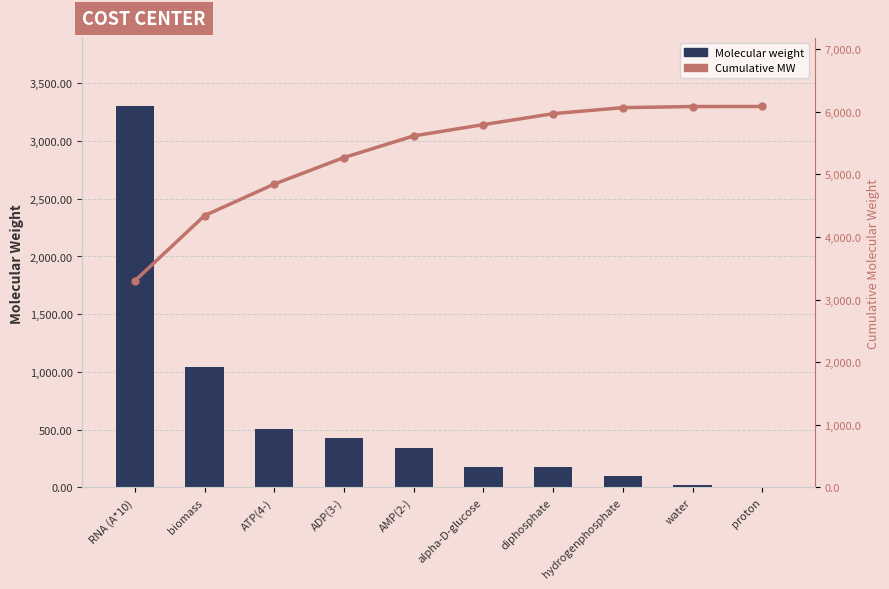

What is the difference between the Cumulative MW values at AMP(2-) and ADP(3-)?

345.2